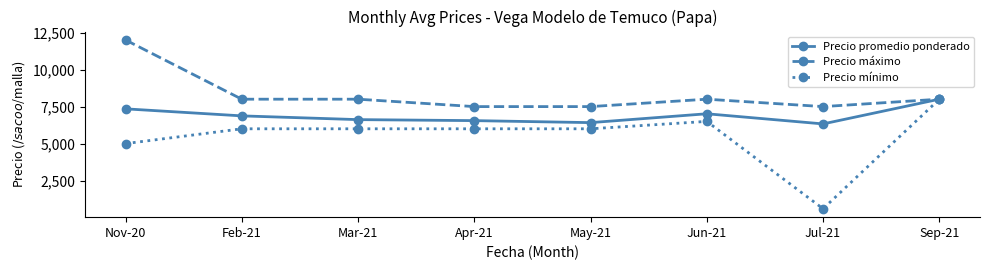

What is the total value across all series at Mar-21?

20620